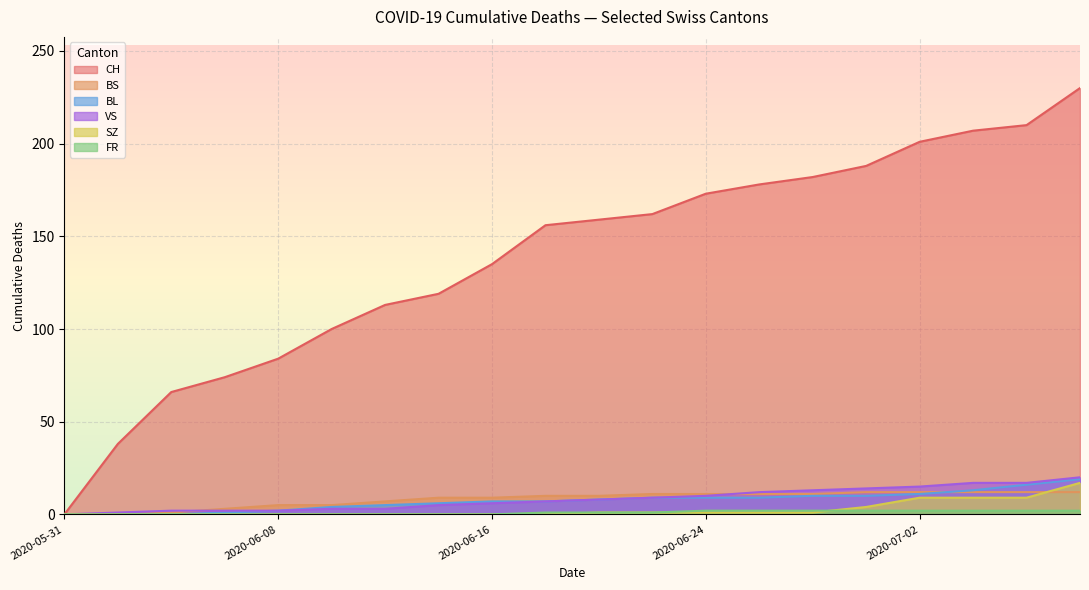

How many values in VS are above zero?

19